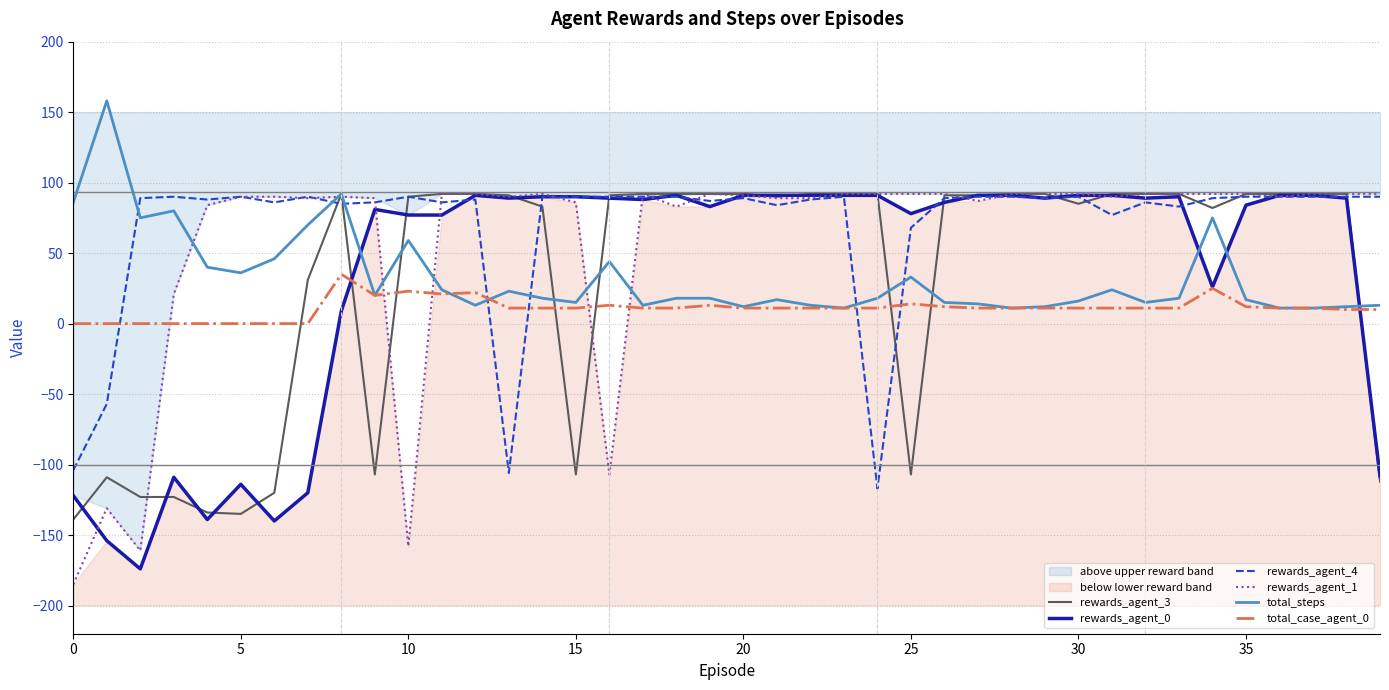

What is the label of the 25th point from the left?

24